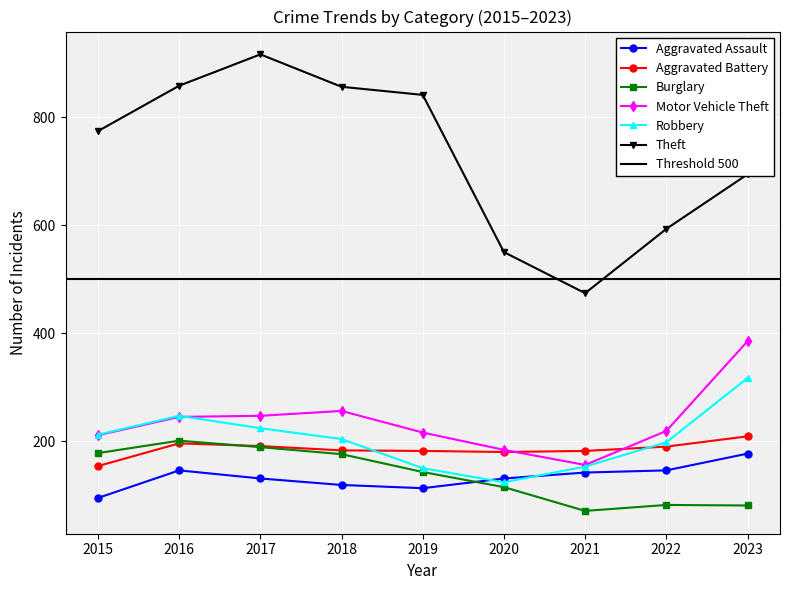

After their last crossing, which series has the higher values: Robbery or Aggravated Assault?

Robbery